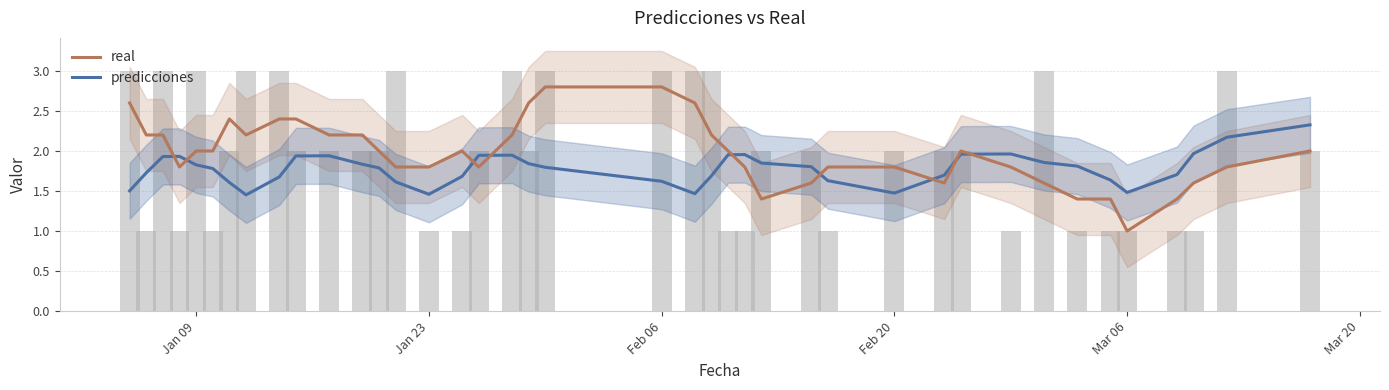

What is the value of the predicciones bar at the 18th from the left?

1.9